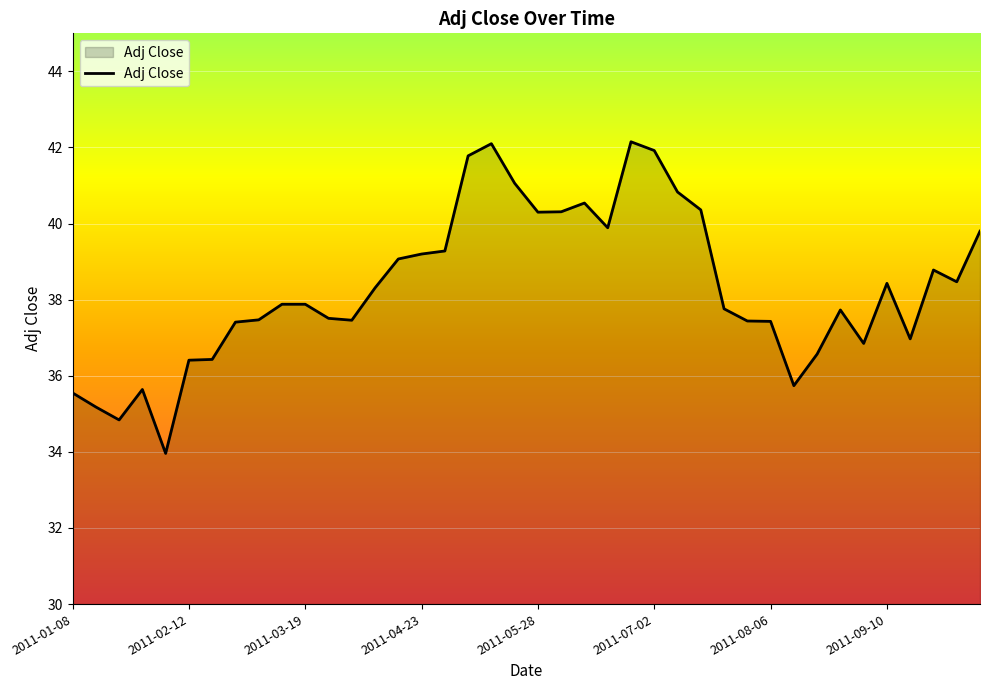

What is the difference between the maximum and minimum values?

8.2